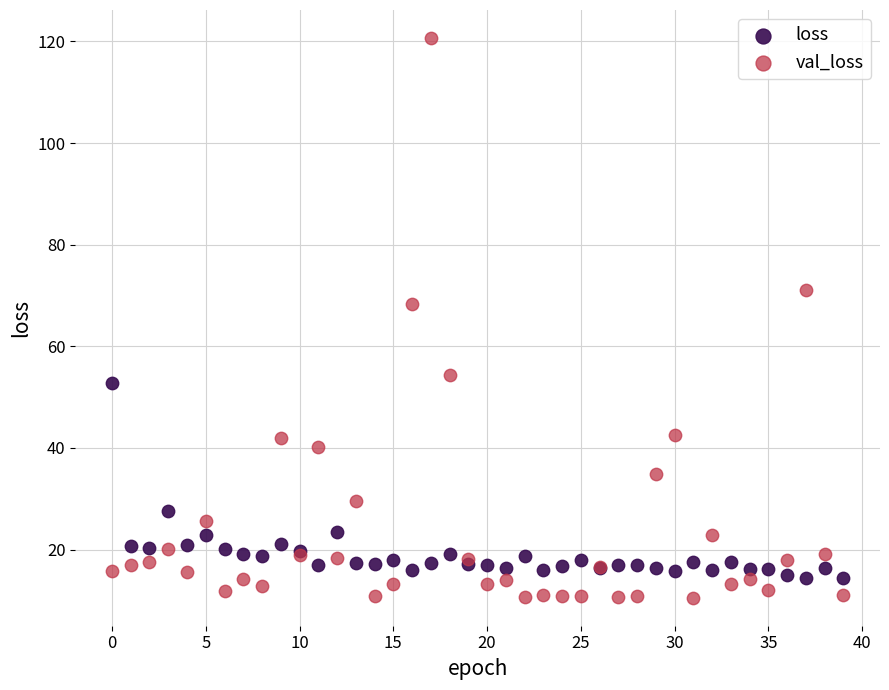

Which series has the largest Y range (max minus min)?

val_loss